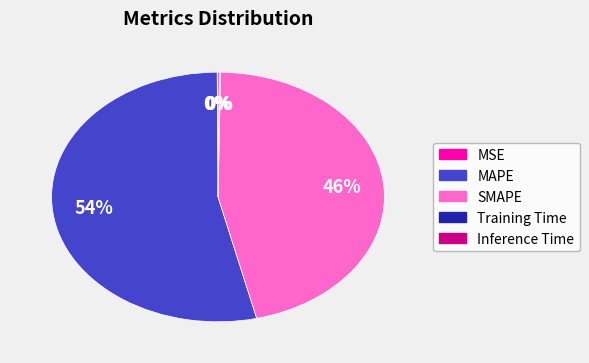

What is the largest slice in the pie chart?

MAPE